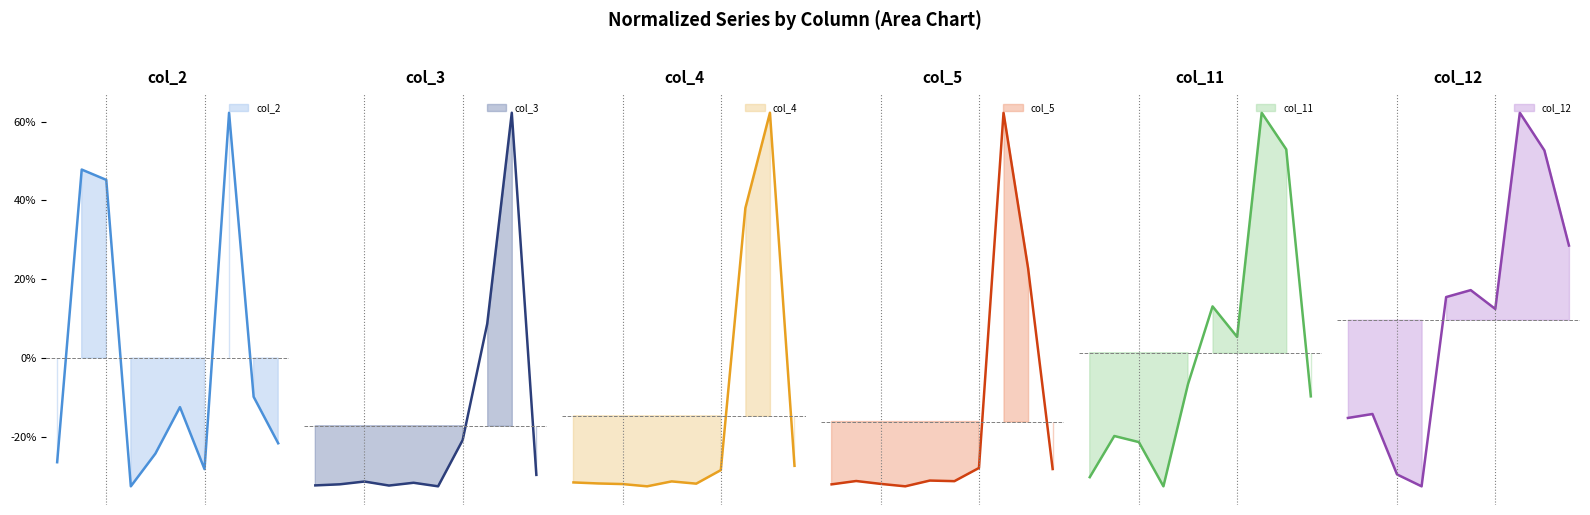

Which category has the highest value in the col_12 series?

7